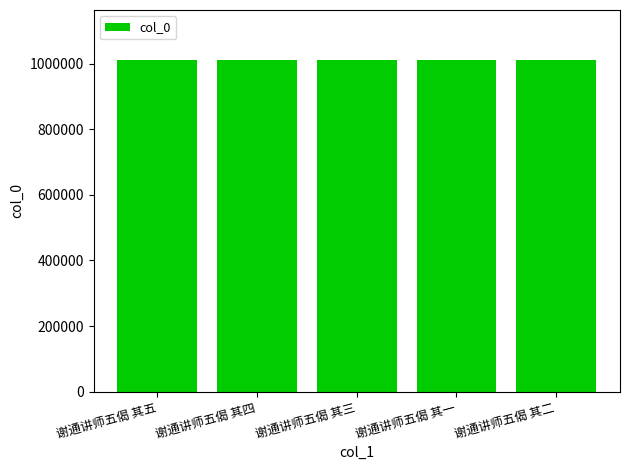

The chart shows a value of 1012497 at 谢通讲师五偈 其一. True or false?

True